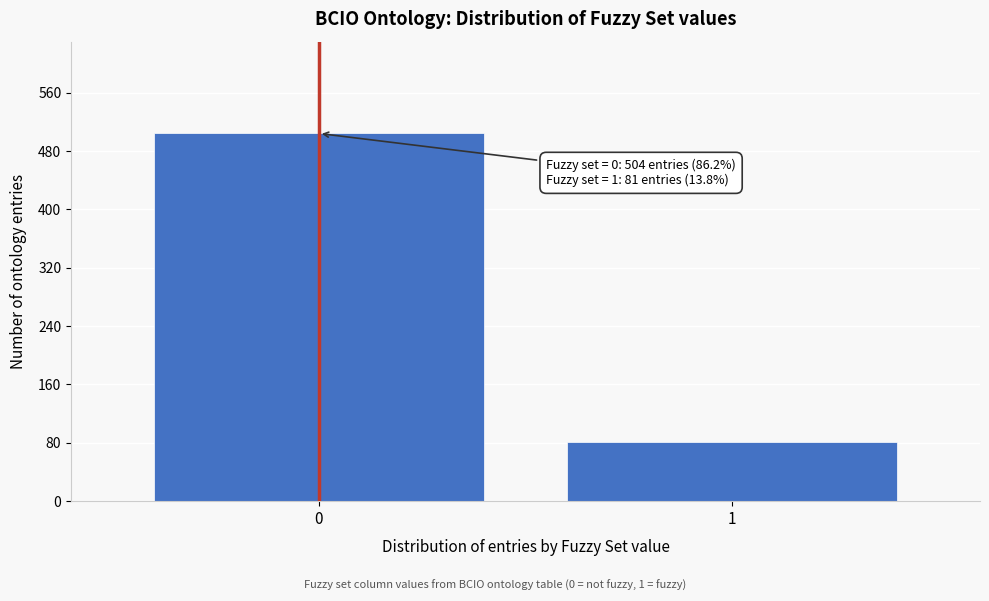

Reading right to left, list all the values displayed in this chart.

81	504